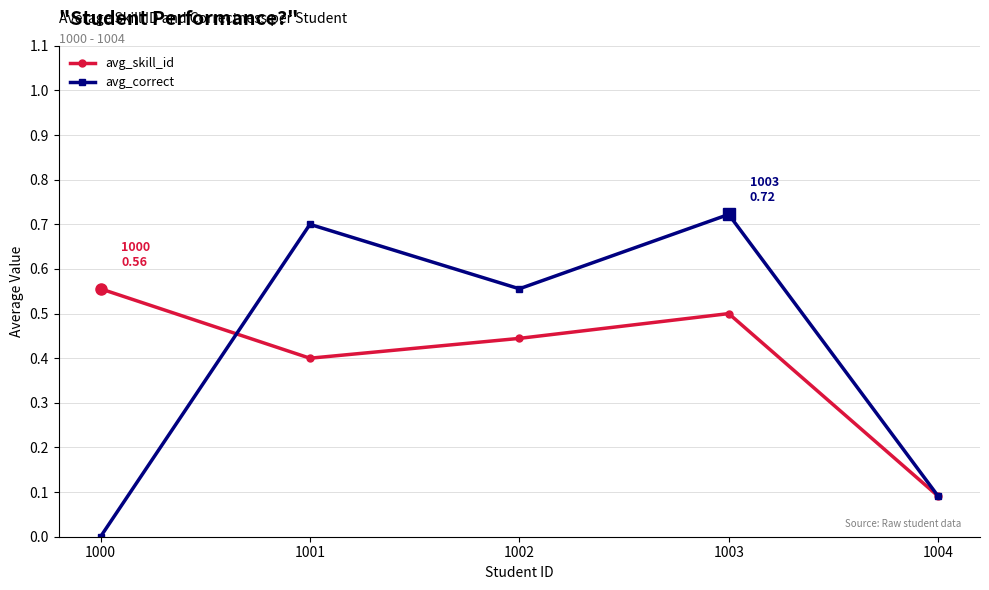

List the series in order of their peak value, highest first.

avg_correct, avg_skill_id